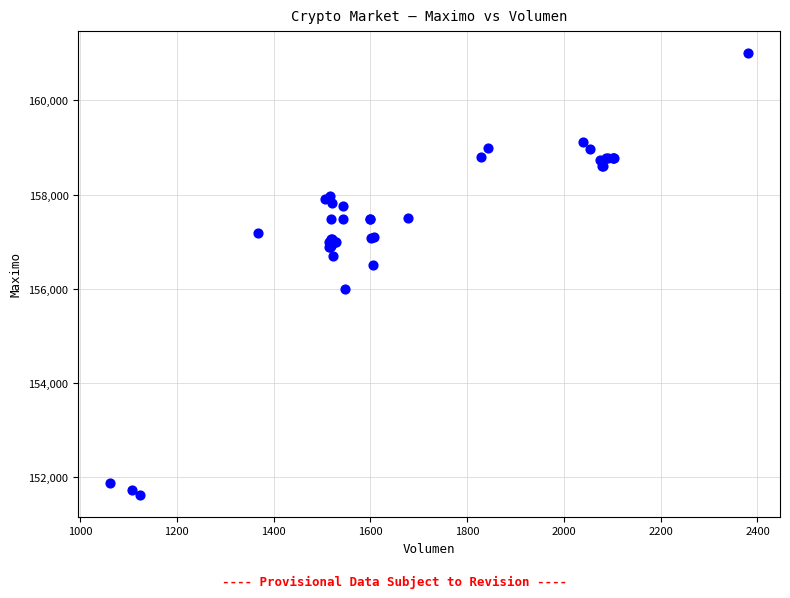

What Y value in the scatter plot is closest to 156316?

156500